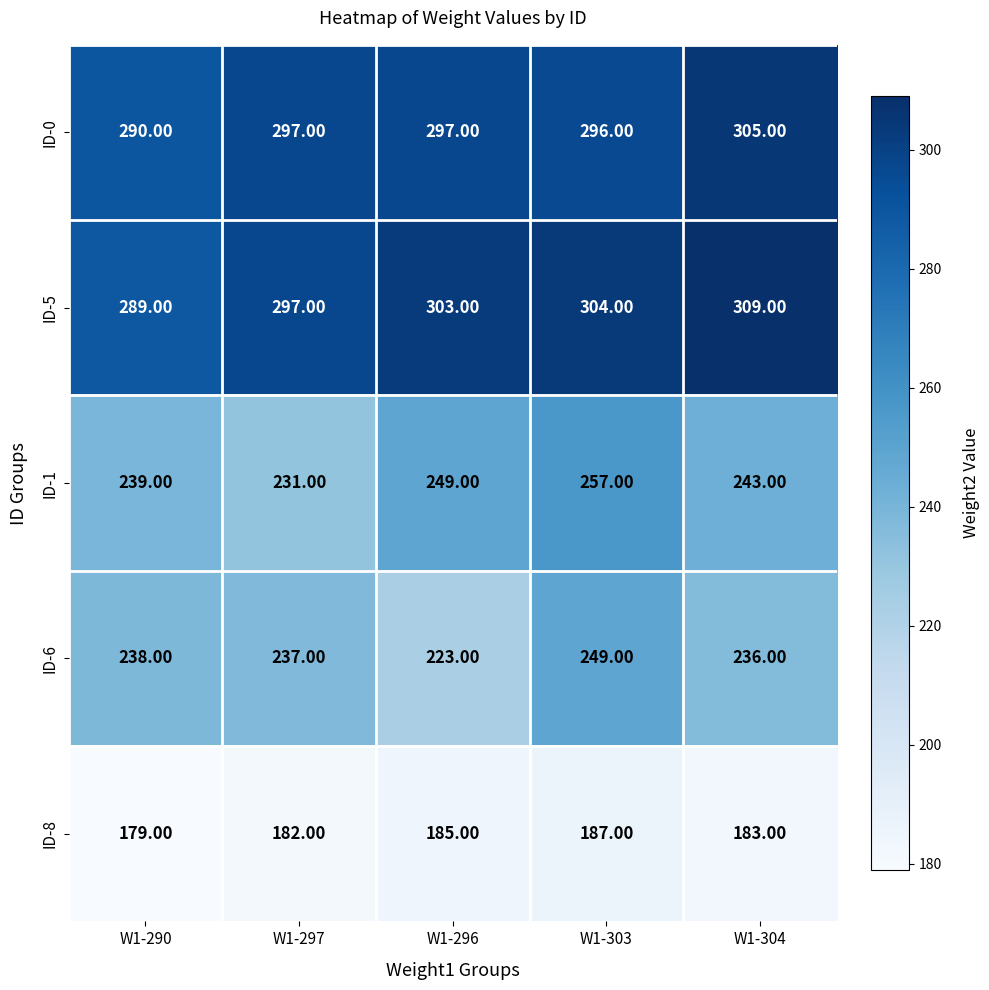

What is the sum of all ID-5 values?

1502